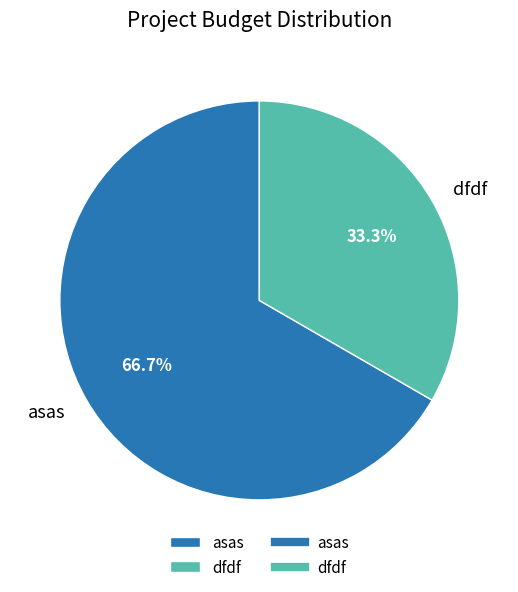

Between asas and dfdf, which is larger?

asas